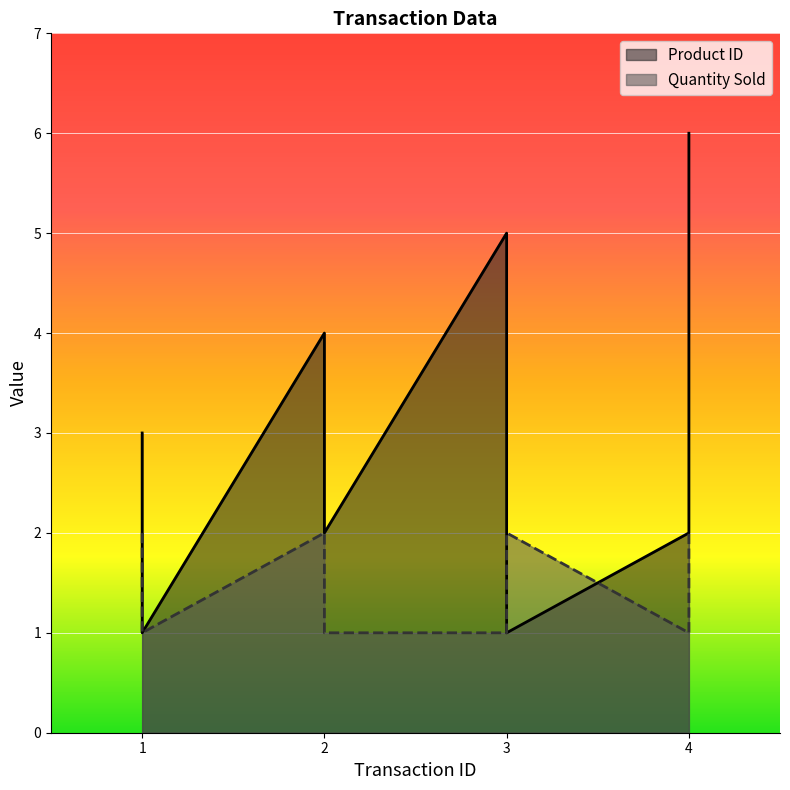

In Quantity Sold, how many points are higher than both neighbors (excluding endpoints)?

2